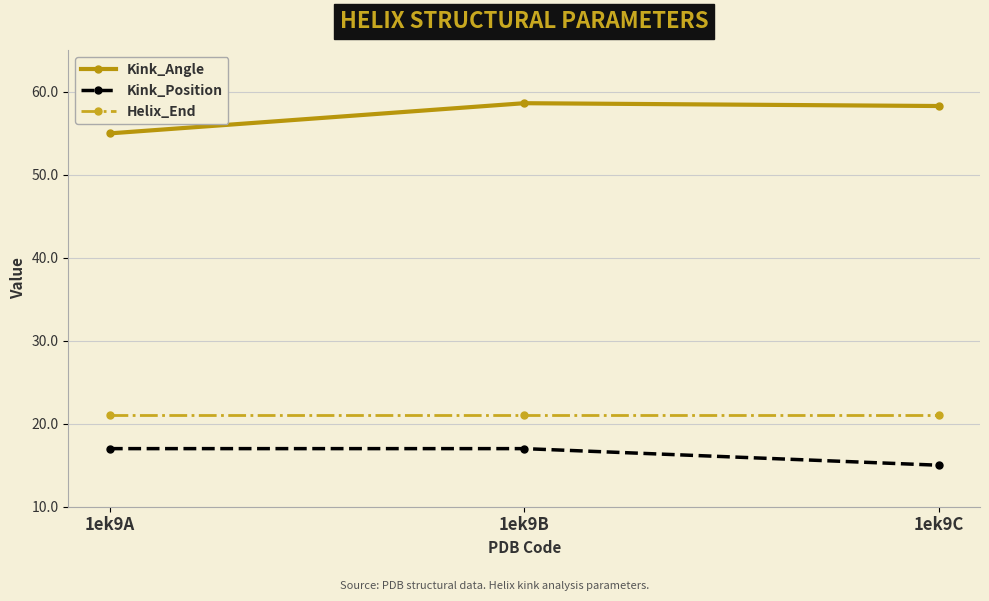

The value of Kink_Angle at 1ek9C is 83.5. True or false?

False